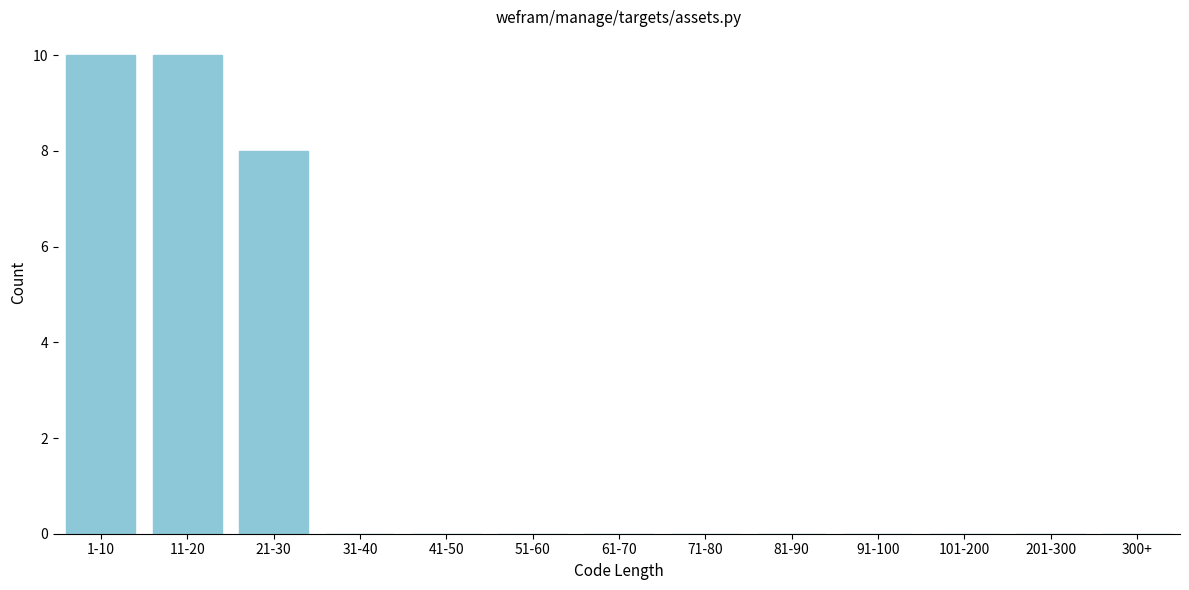

Reading right to left, extract all data points from this chart.

300+=0	201-300=0	101-200=0	91-100=0	81-90=0	71-80=0	61-70=0	51-60=0	41-50=0	31-40=0	21-30=8	11-20=10	1-10=10